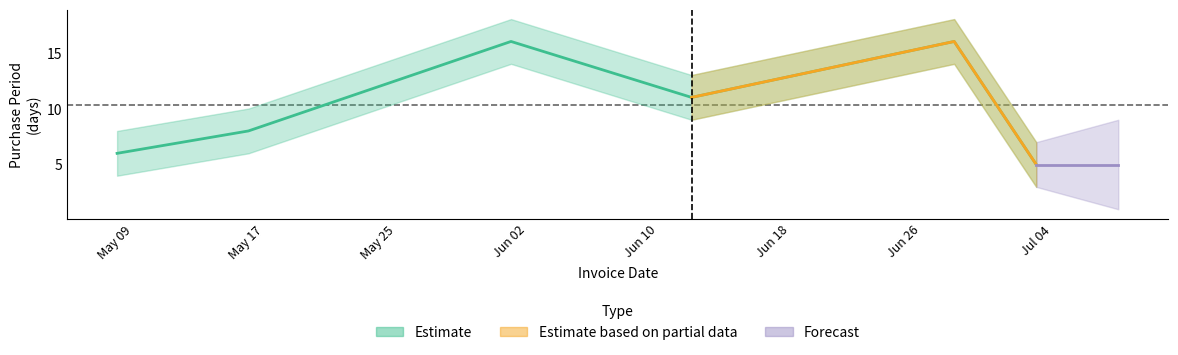

How many data points are above 11?

2